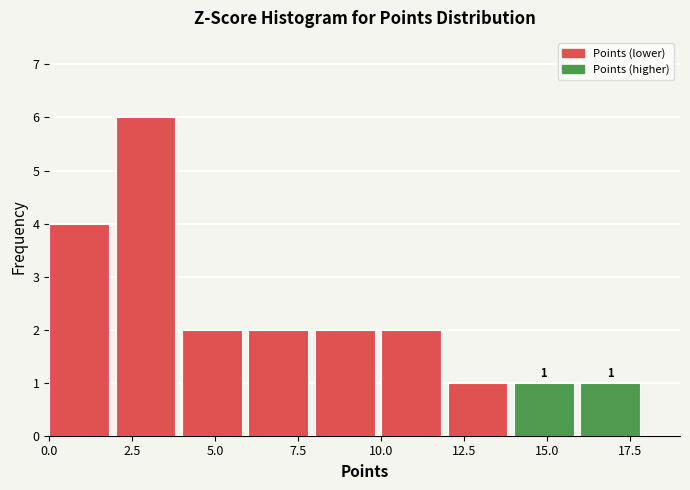

Over which range of the x-axis is the bar tallest?

2 to 4